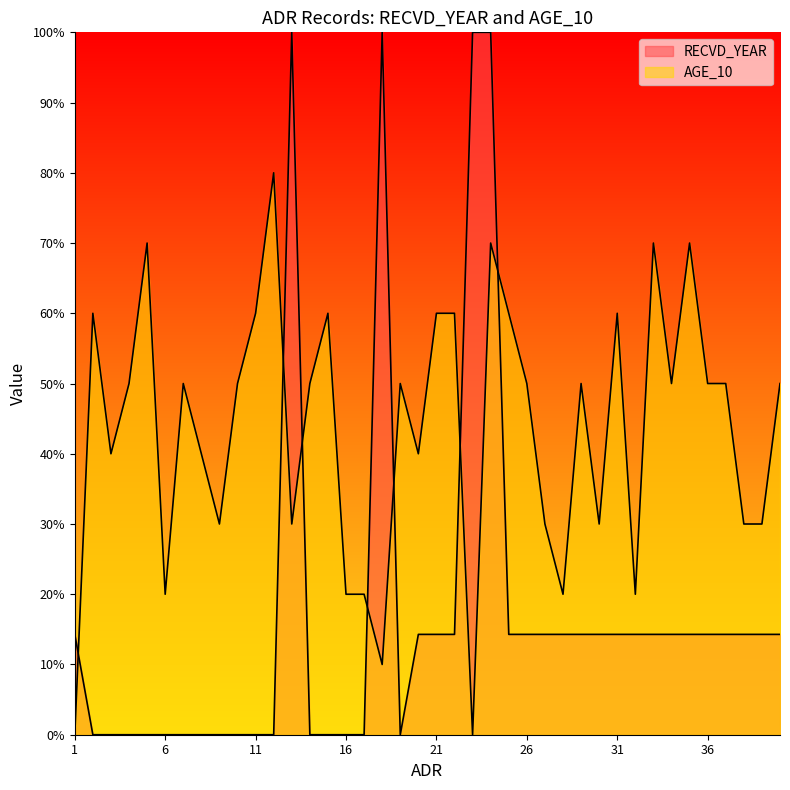

At which category does RECVD_YEAR reach its first local valley?

19